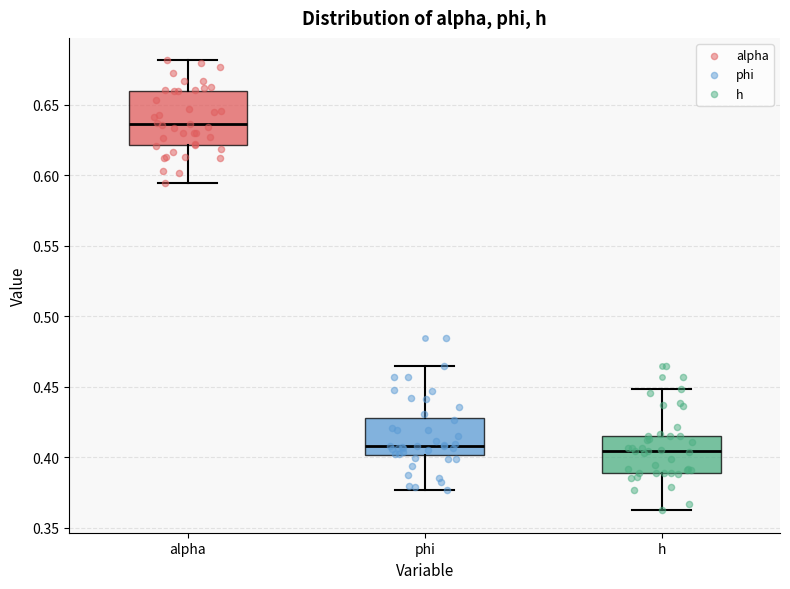

Reading left to right, read every box against the y-axis: the position of its median line, the range the box covers, and the ends of its whiskers. The values are not printed on the chart, so give them approximately, as read against the axis.

alpha: median 0.635, box 0.620 to 0.660, whiskers 0.595 to 0.680
phi: median 0.410, box 0.400 to 0.430, whiskers 0.375 to 0.465
h: median 0.405, box 0.390 to 0.415, whiskers 0.365 to 0.450